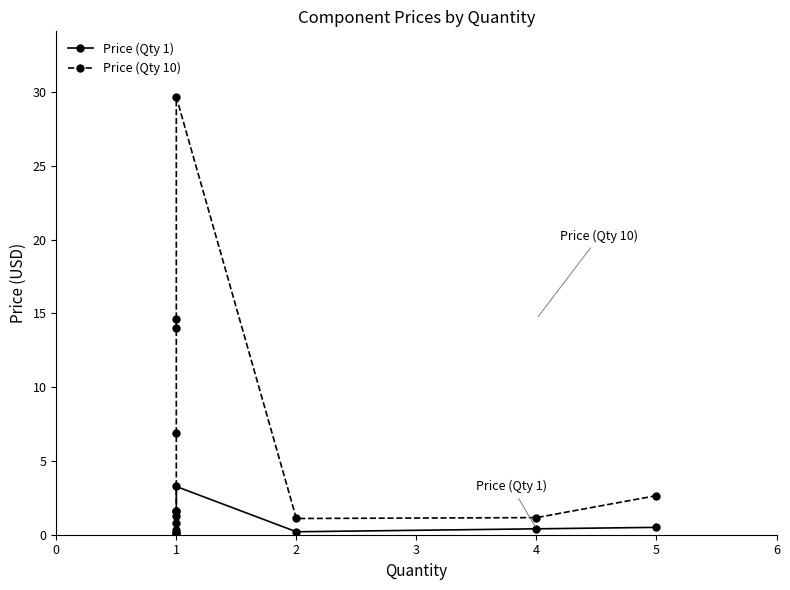

Rank the series by their average value, from lowest to highest.

Price (Qty 1), Price (Qty 10)